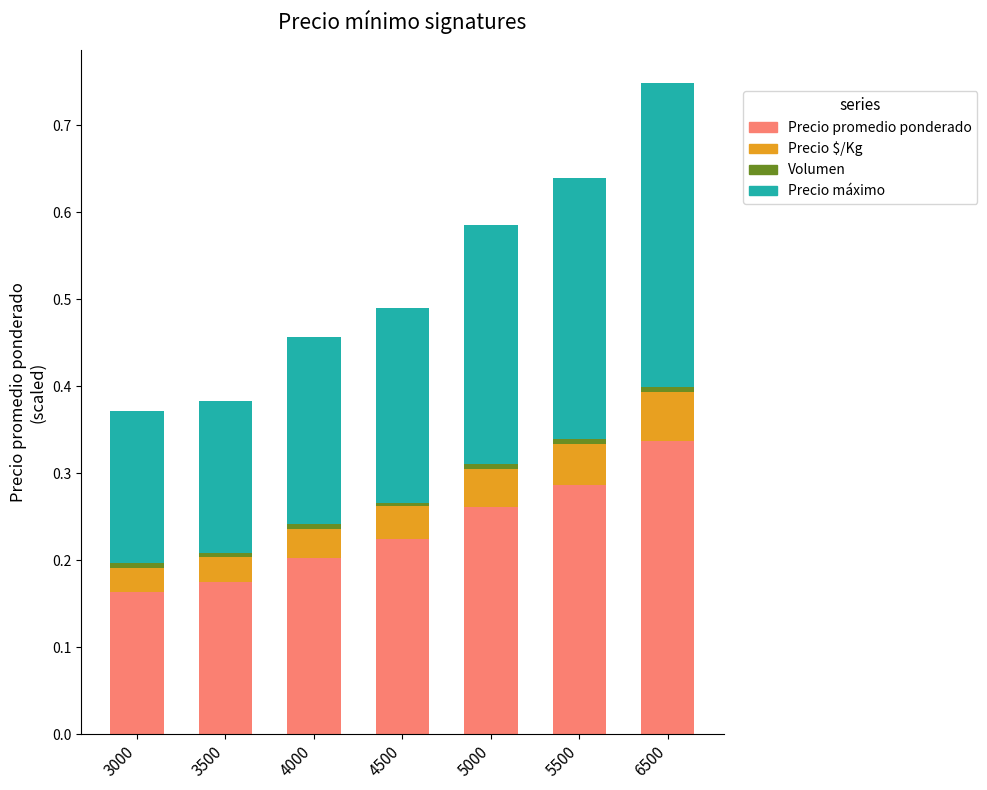

Which category has the highest value in the Precio promedio ponderado series?

6500